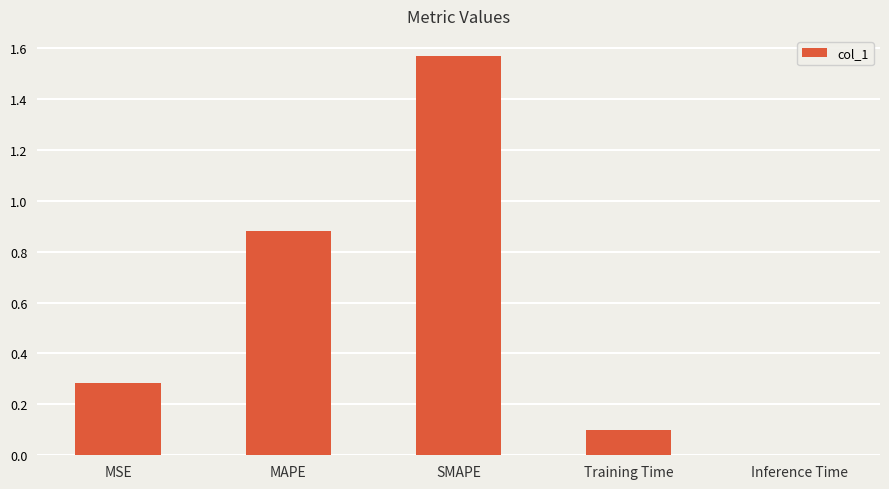

Which label corresponds to the largest value in the chart?

SMAPE